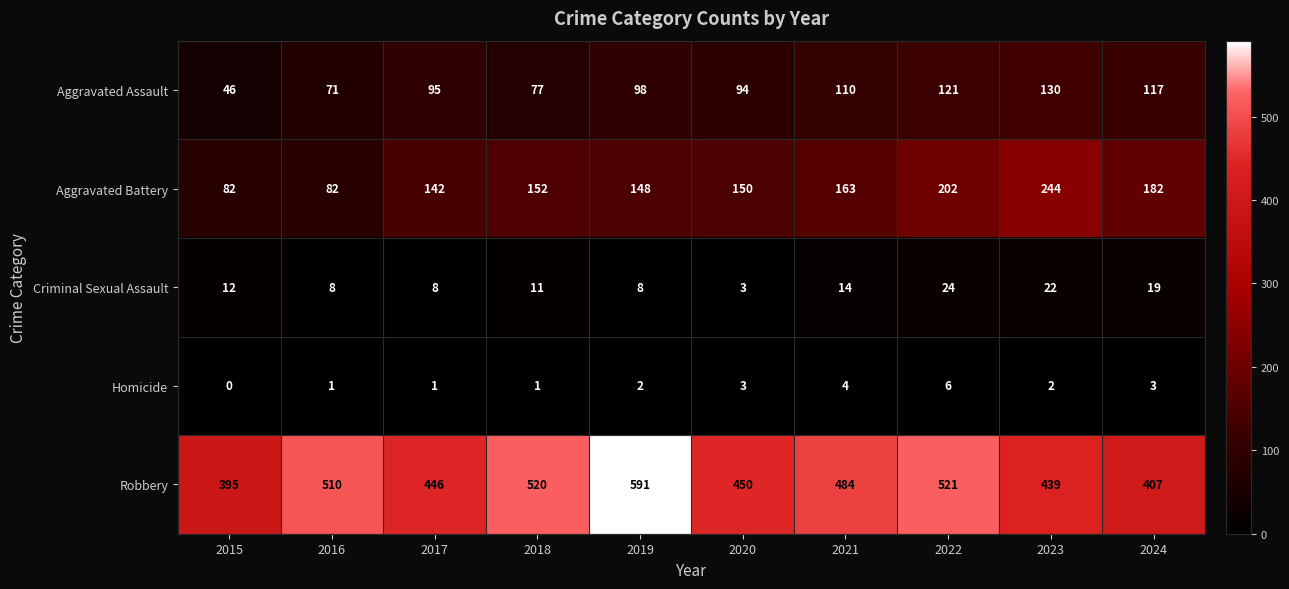

Rank the series at 2023 from highest to lowest value.

Robbery, Aggravated Battery, Aggravated Assault, Criminal Sexual Assault, Homicide